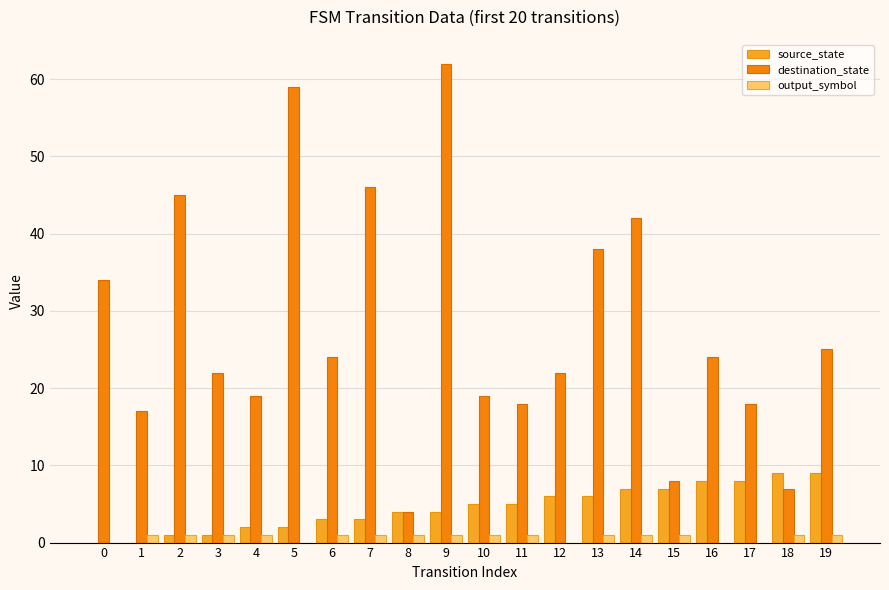

Is it true that destination_state equals 36 at 6?

False